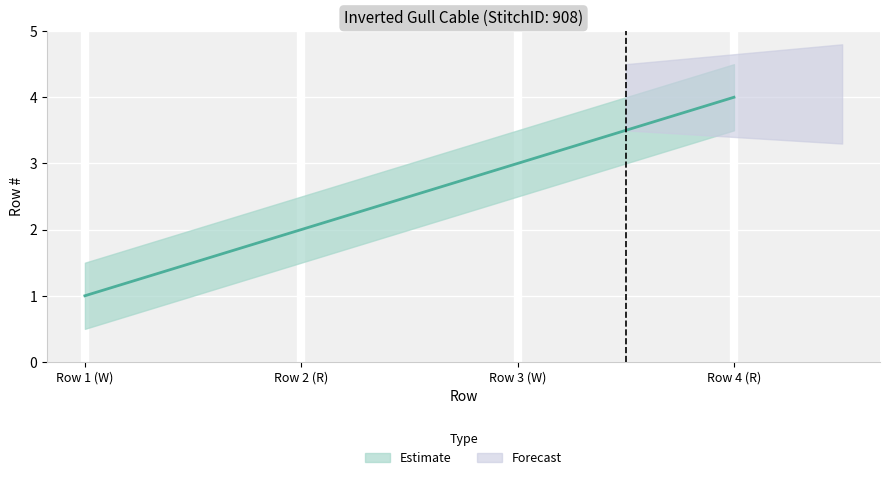

Reading left to right, transcribe all the data shown in this chart.

Row 1 (W)=1	Row 2 (R)=2	Row 3 (W)=3	Row 4 (R)=4